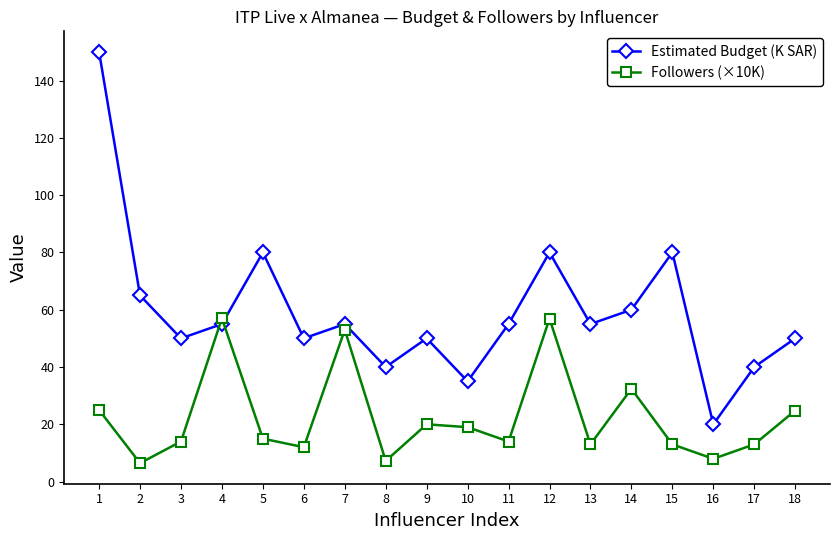

List the series in order of their peak value, highest first.

Estimated Budget (K SAR), Followers (×10K)